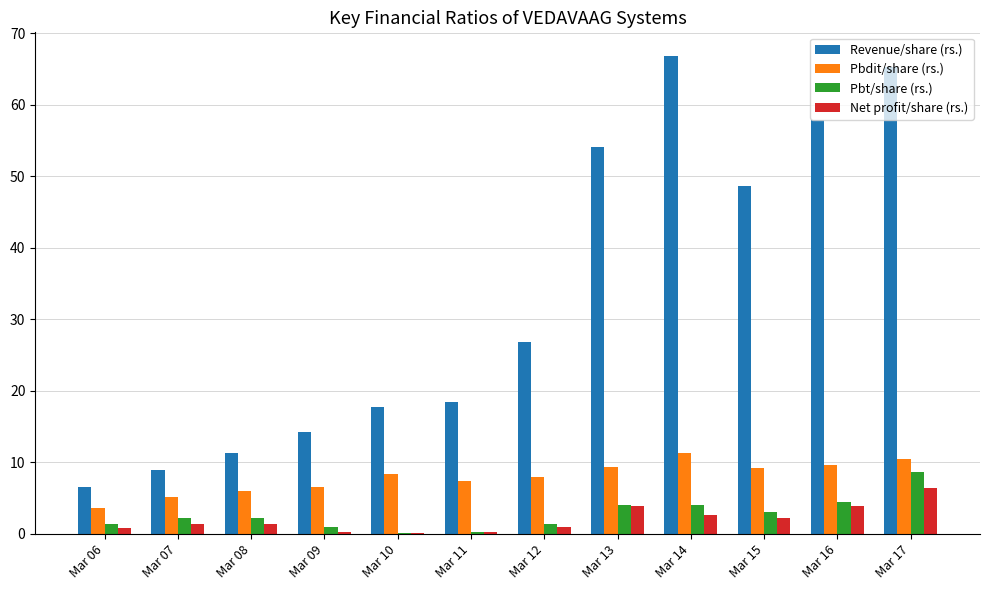

How many groups of bars are there?

12